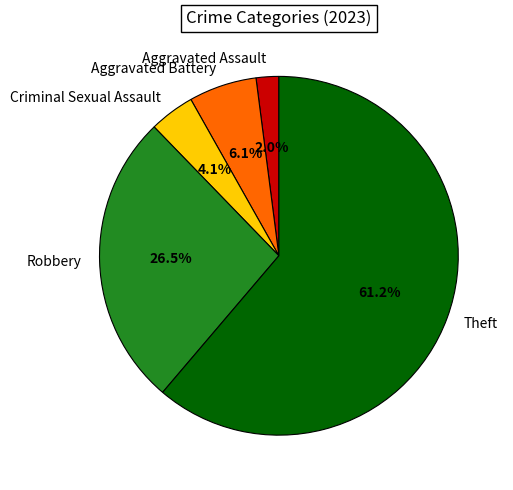

To the nearest percent, what is the difference between the Aggravated Assault and Aggravated Battery slice percentages?

4%